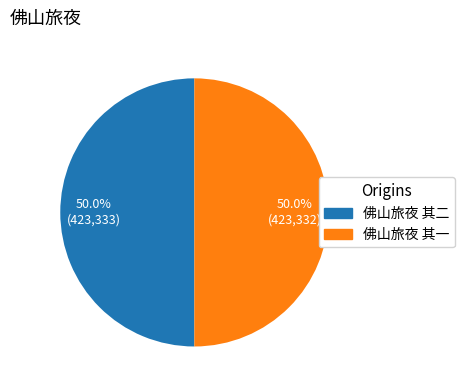

Is the sum of 佛山旅夜 其一 and 佛山旅夜 其二 greater than half?

Yes